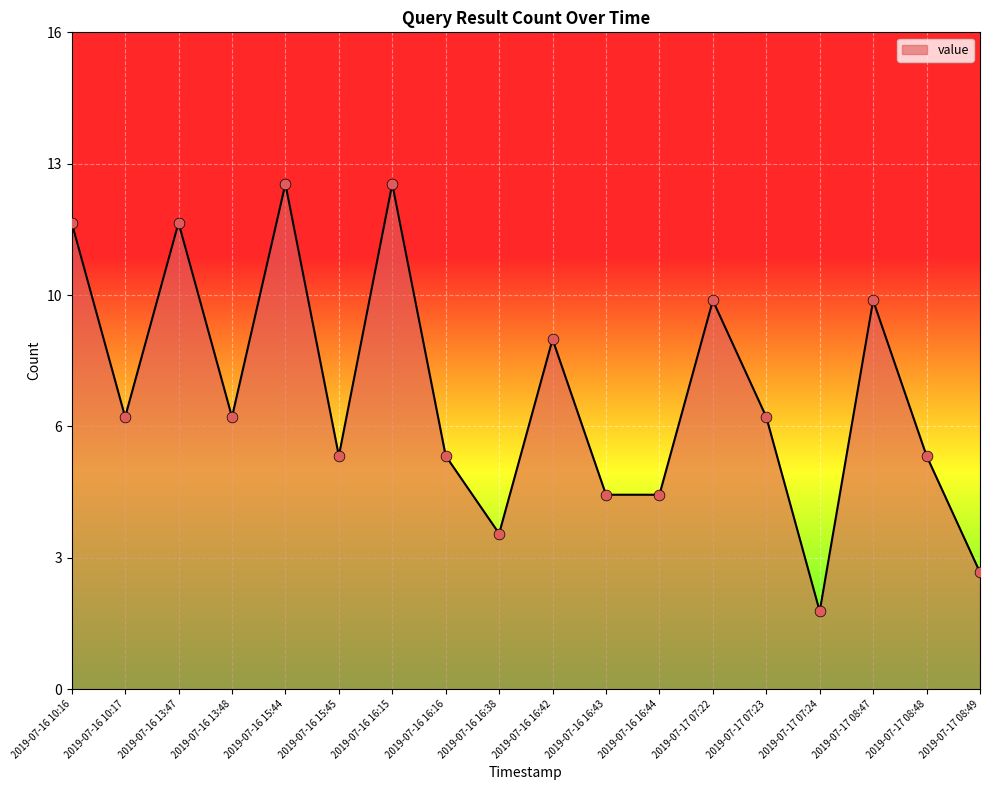

Between 2019-07-16 16:42 and 2019-07-16 16:43, which is larger?

2019-07-16 16:42